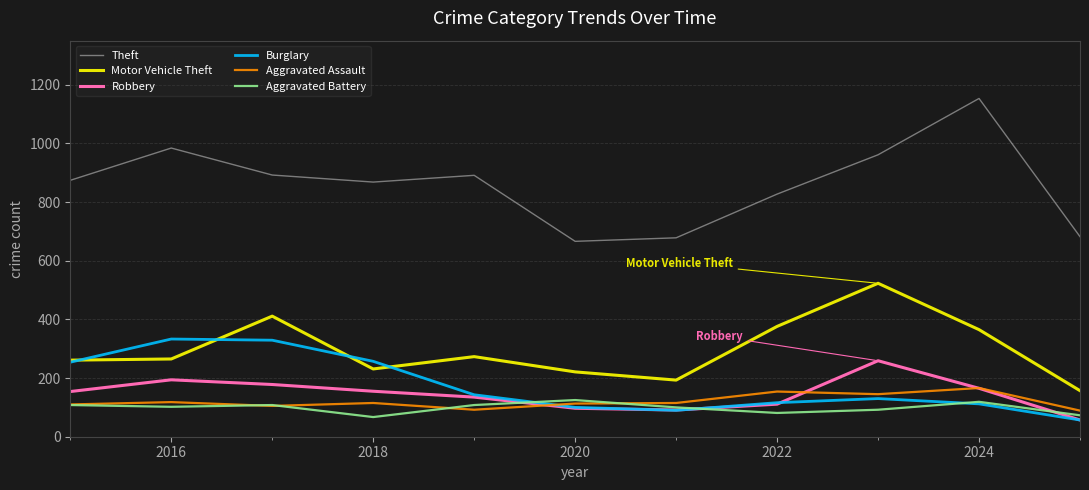

What is the difference between the maximum and minimum values in the Motor Vehicle Theft series?

366